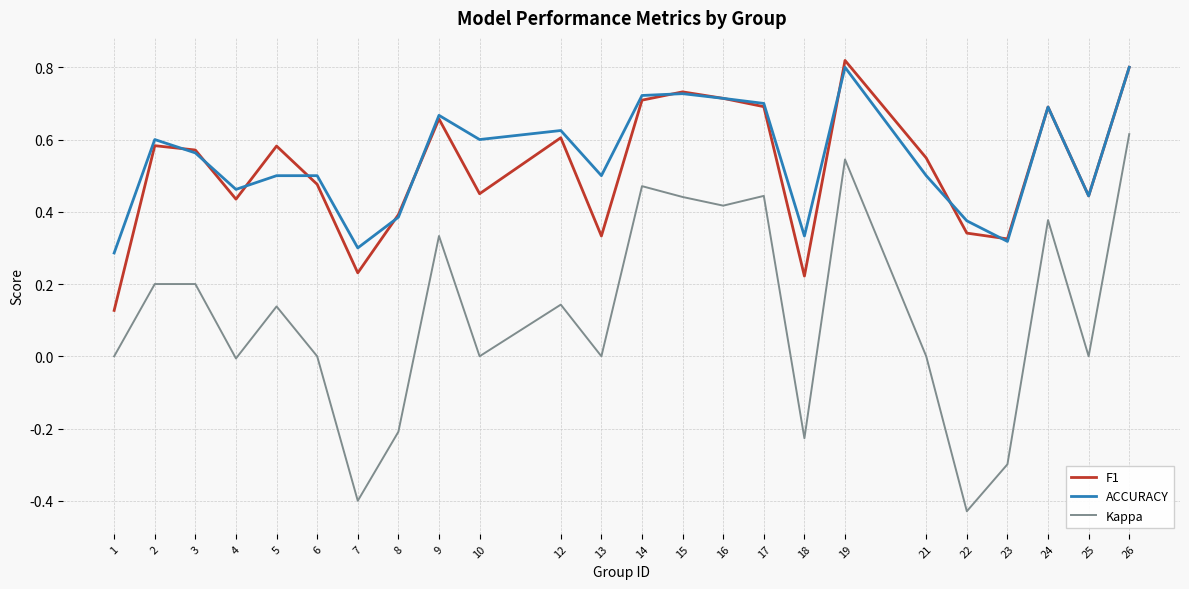

True or false: Kappa has a value of 0.2 at 3.

True